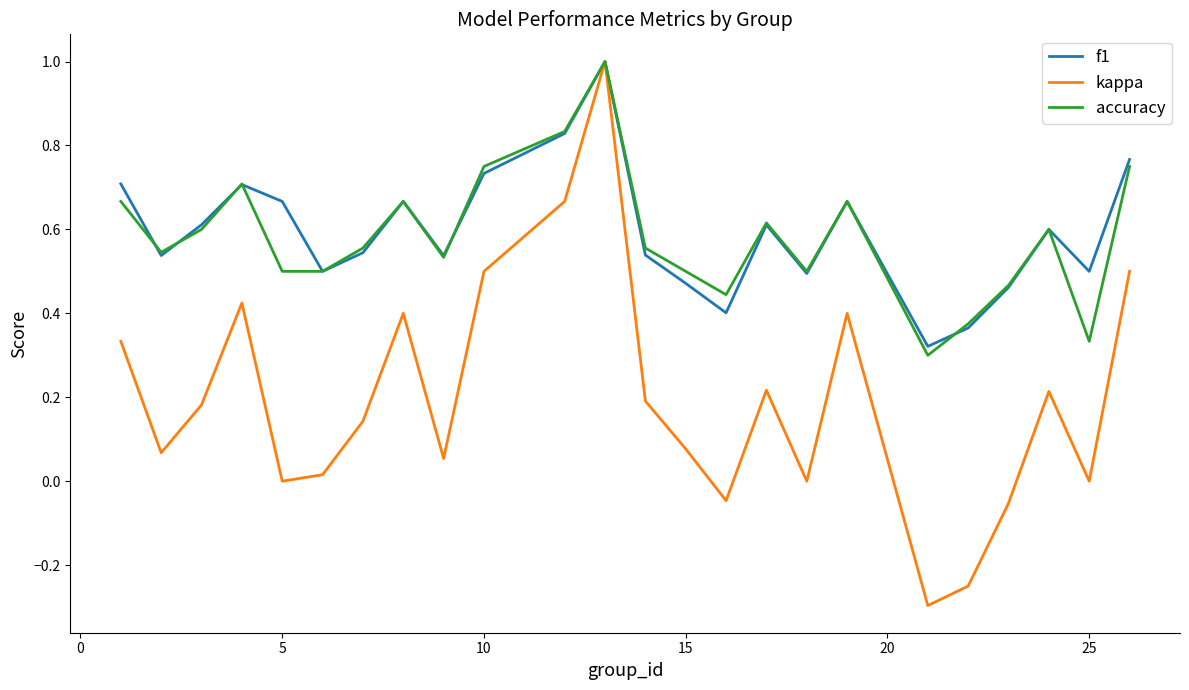

What is the smallest value displayed?

-0.3